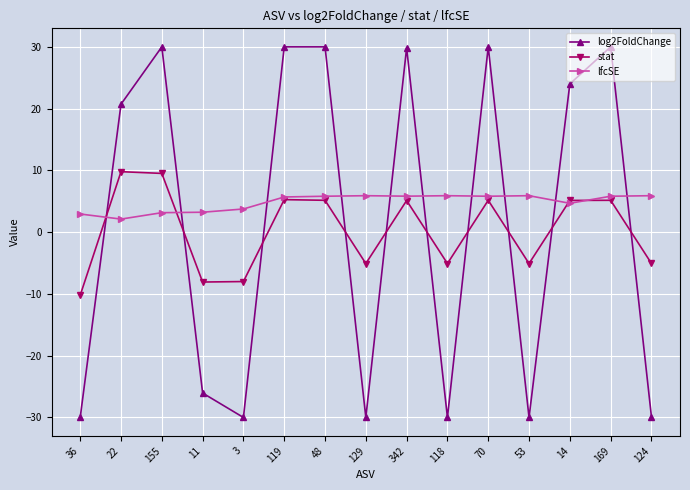

Does the chart have visible grid lines?

Yes